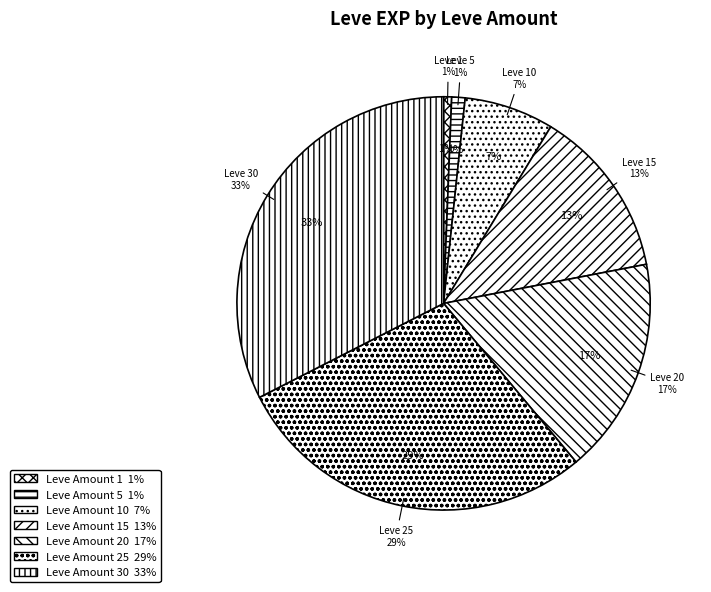

Does 15 account for over 50% of the chart?

No